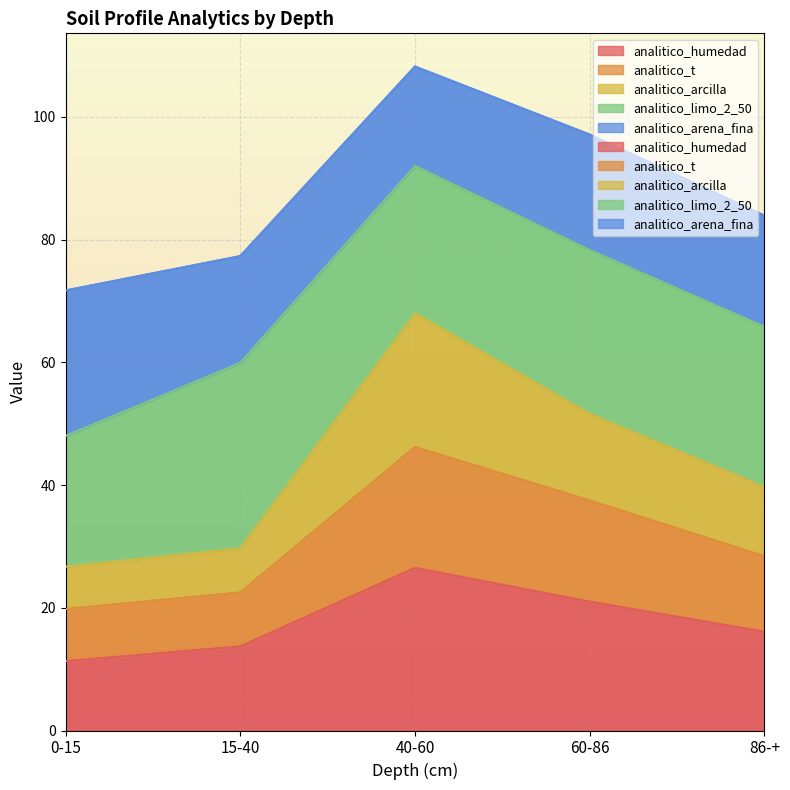

Which category has the lowest value in the analitico_t series?

0-15